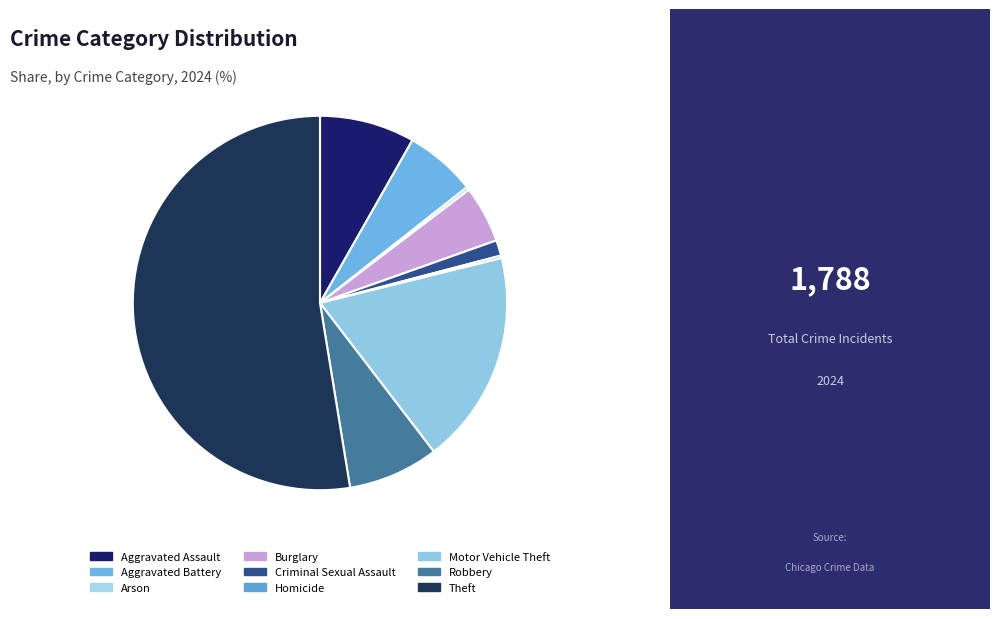

True or false: Arson accounts for 0% of the total.

True